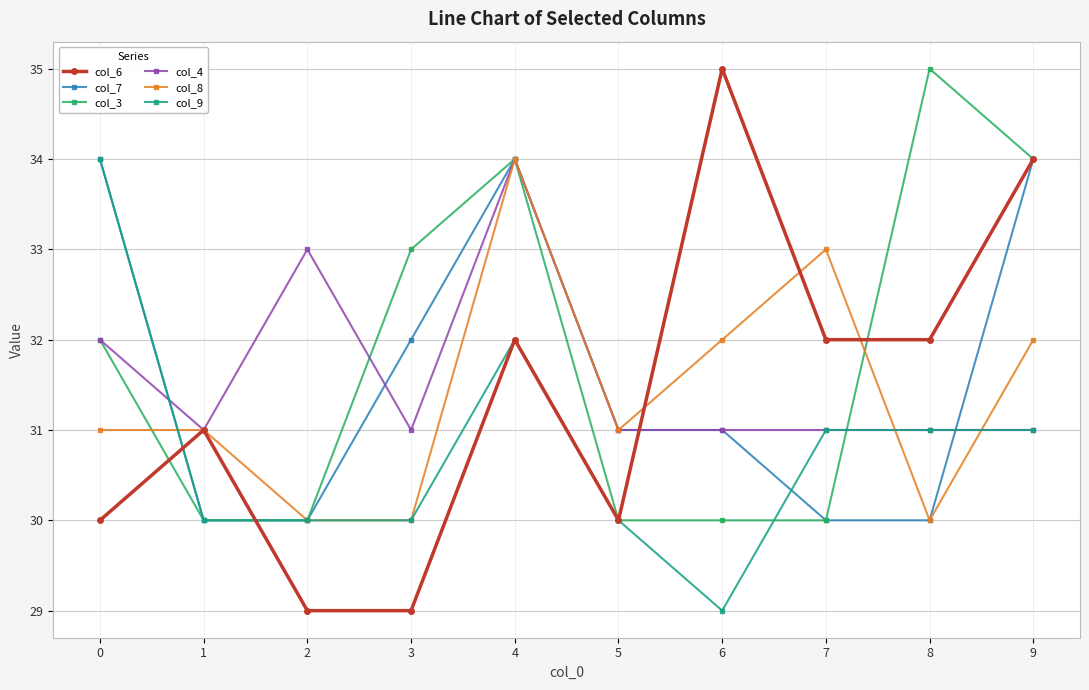

At which category does col_4 reach its first local peak?

2